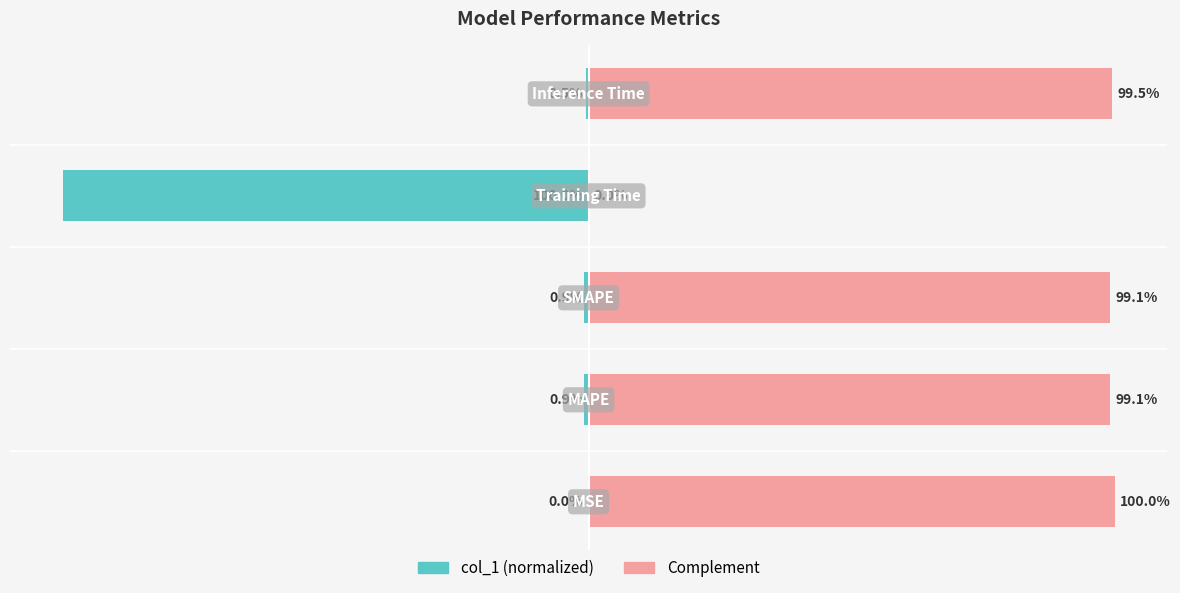

True or false: Complement % has a value of -61.2 at 3.

False